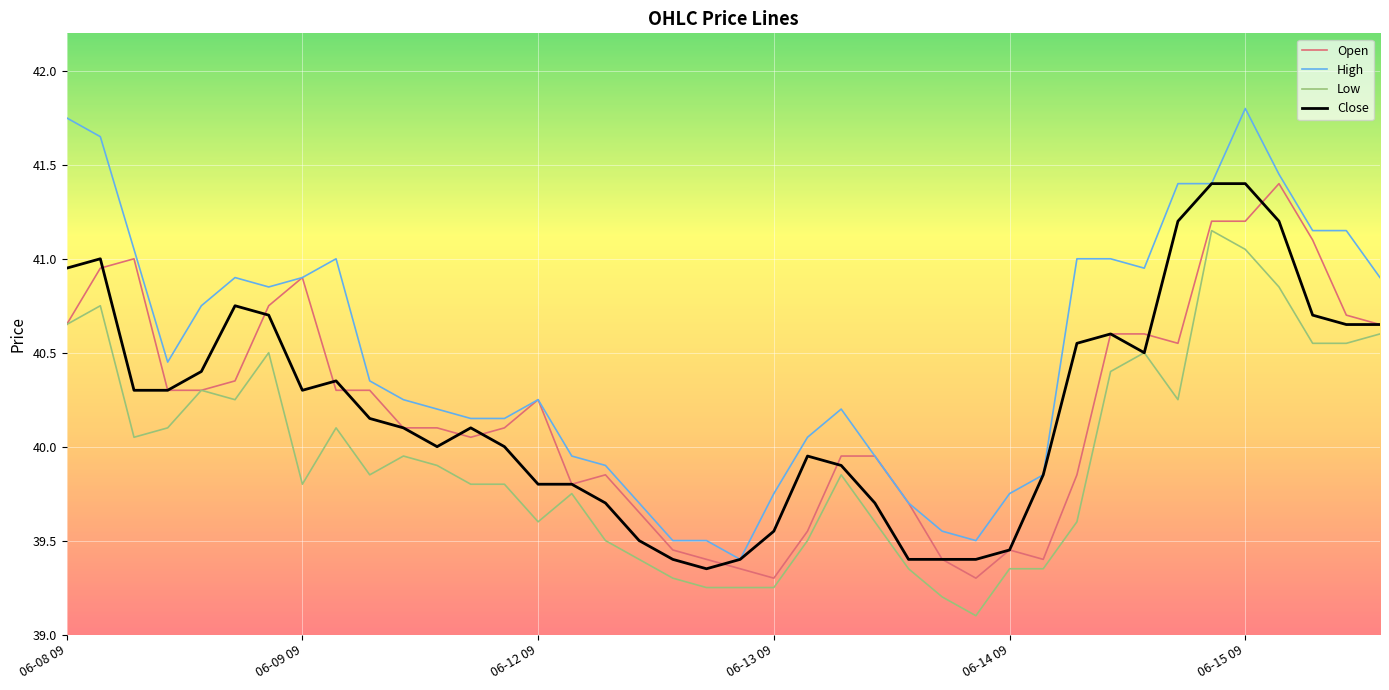

What is the maximum value for Open?

41.4